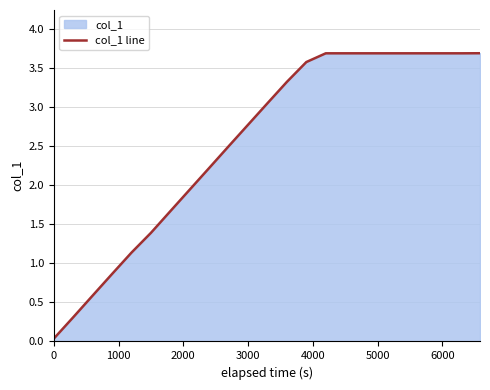

What is the difference between the maximum and minimum values?

3.7